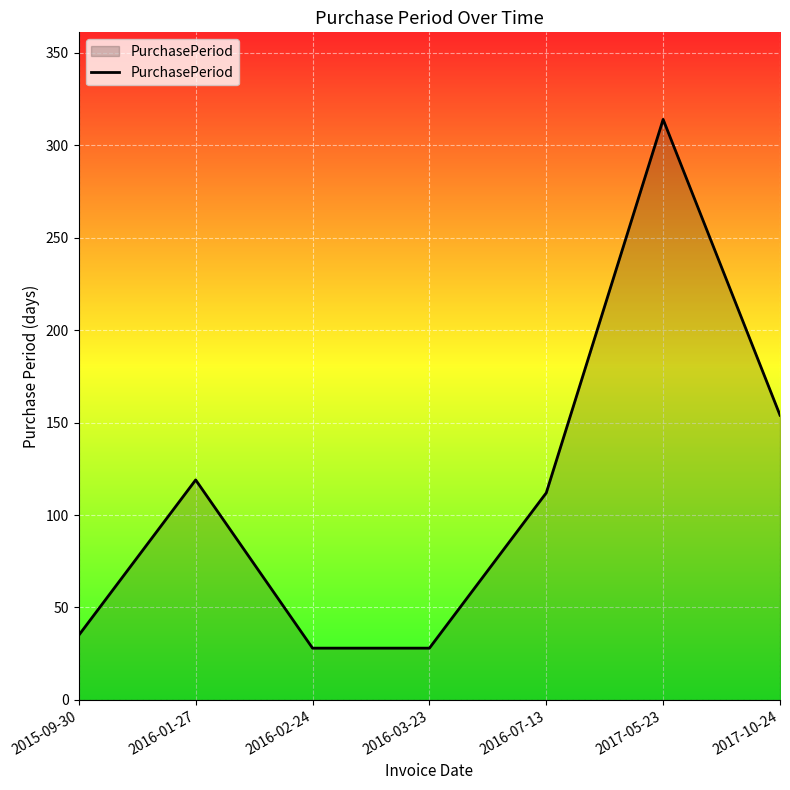

What is the change in value from 2017-05-23 to 2017-10-24?

-160